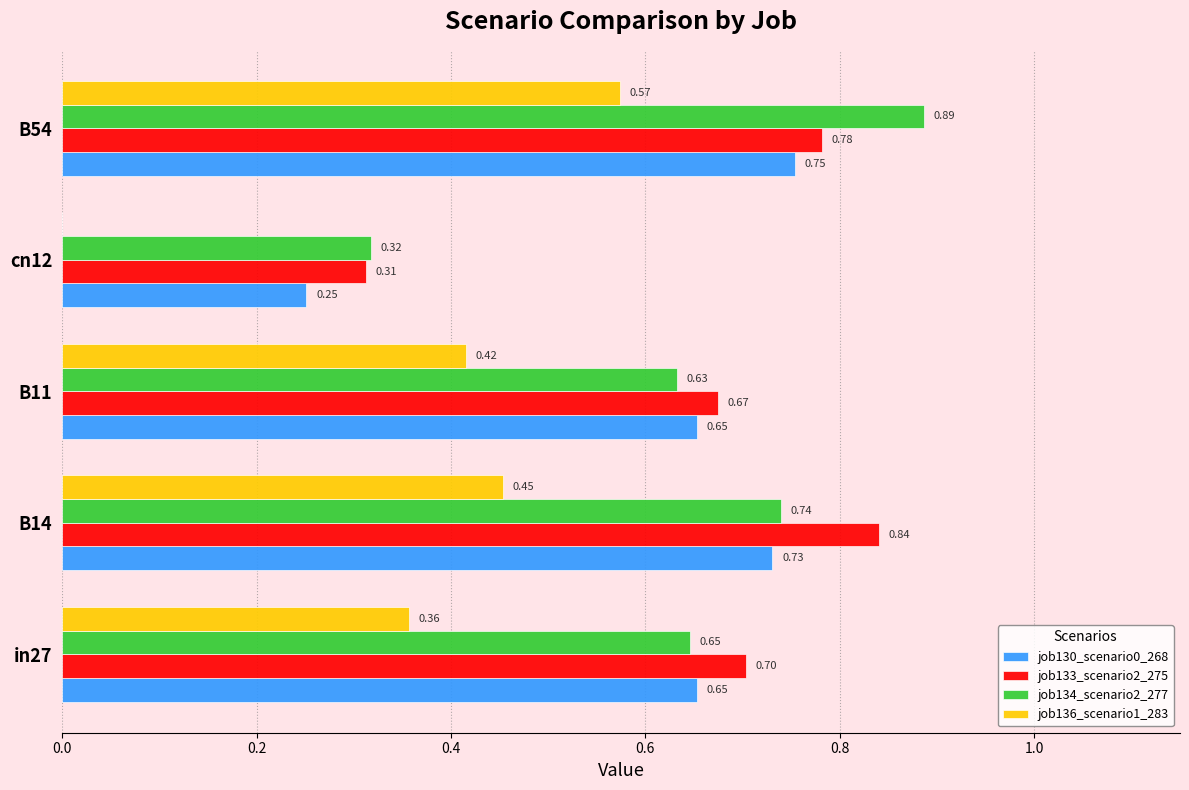

How many job134_scenario2_277 values are between 0 and 1?

5